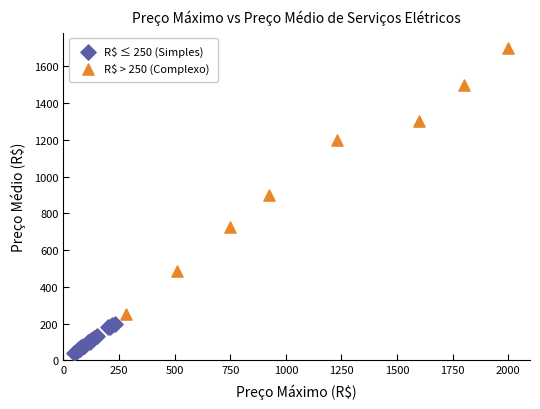

Which series reaches the maximum Y coordinate?

R$ > 250 (Complexo)